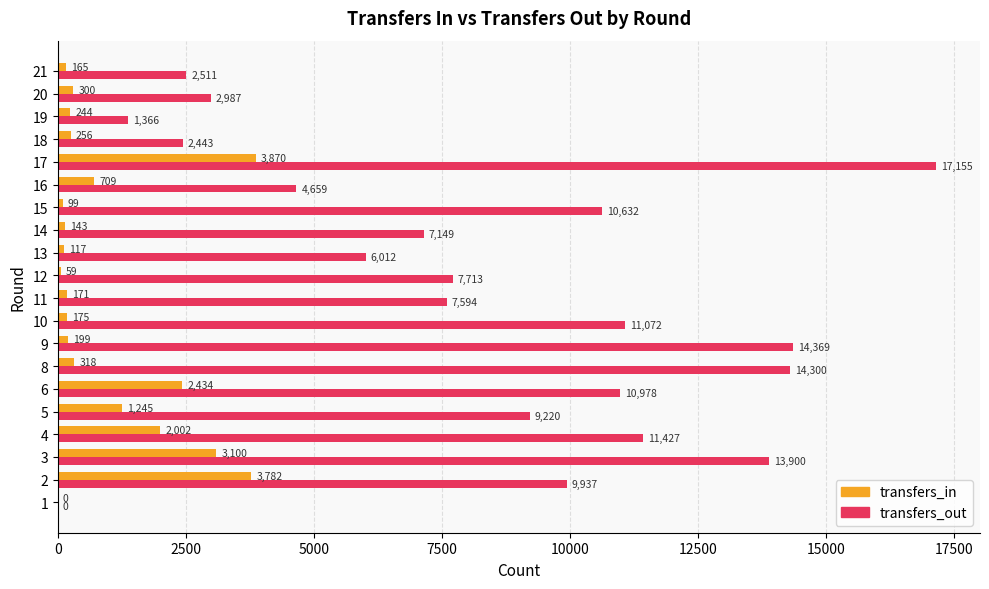

Which category has the highest value across all series?

17